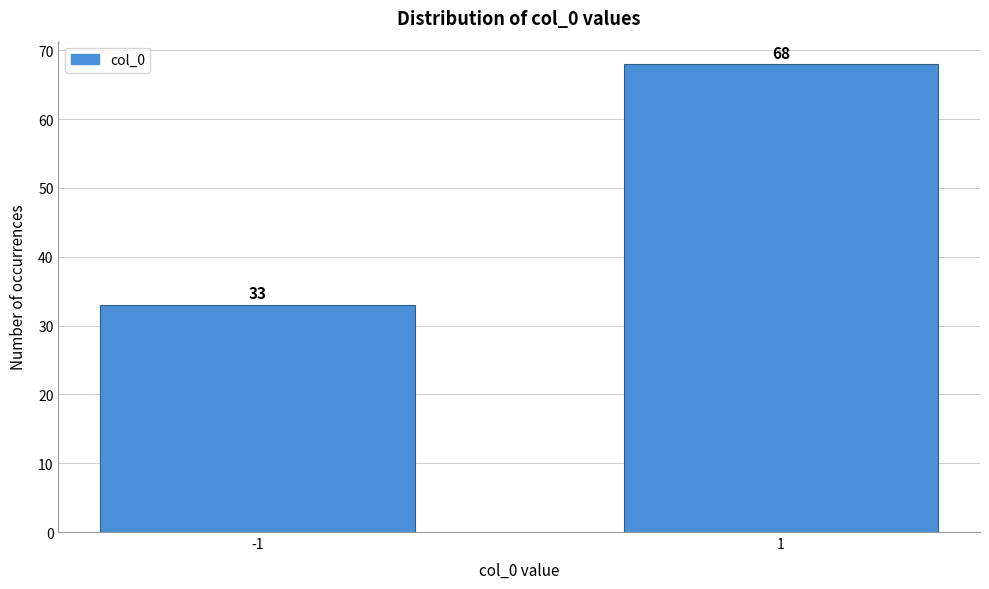

Reading left to right, extract all data points from this chart.

-1=33	1=68